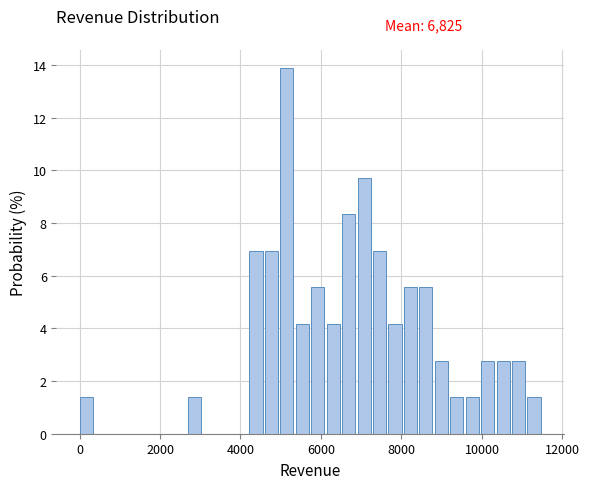

Read against the x-axis, roughly where is the centre of the tallest bar?

5200